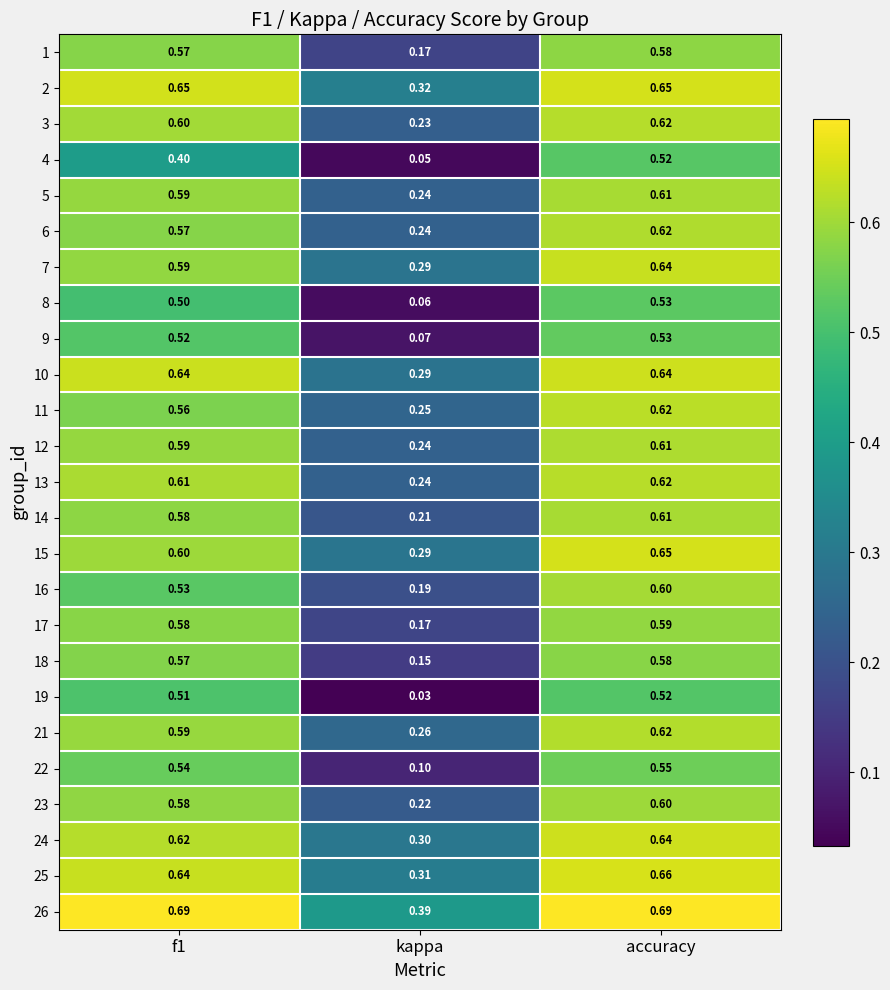

At which label does 13 reach its minimum?

kappa